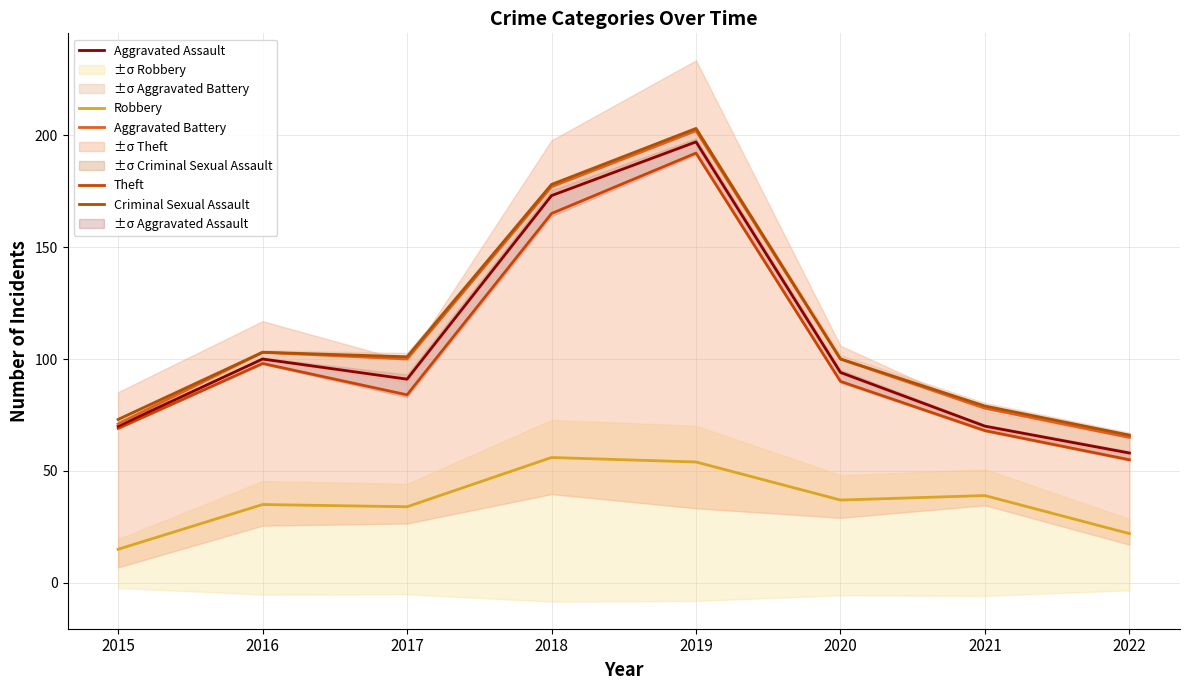

List the series in order of their peak value, lowest first.

Robbery, Theft, Aggravated Assault, Aggravated Battery, Criminal Sexual Assault